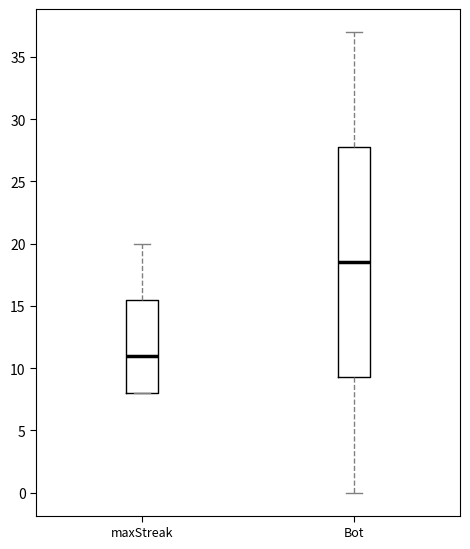

Which box's median line is the lowest?

maxStreak